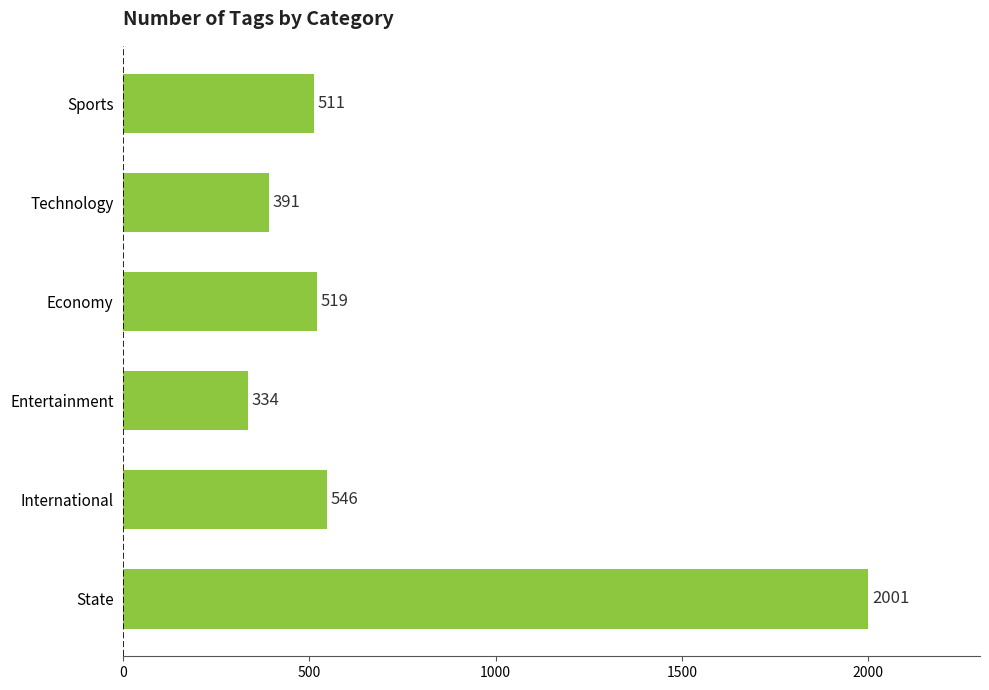

Reading top to bottom, list all the values displayed in this chart.

511	391	519	334	546	2001